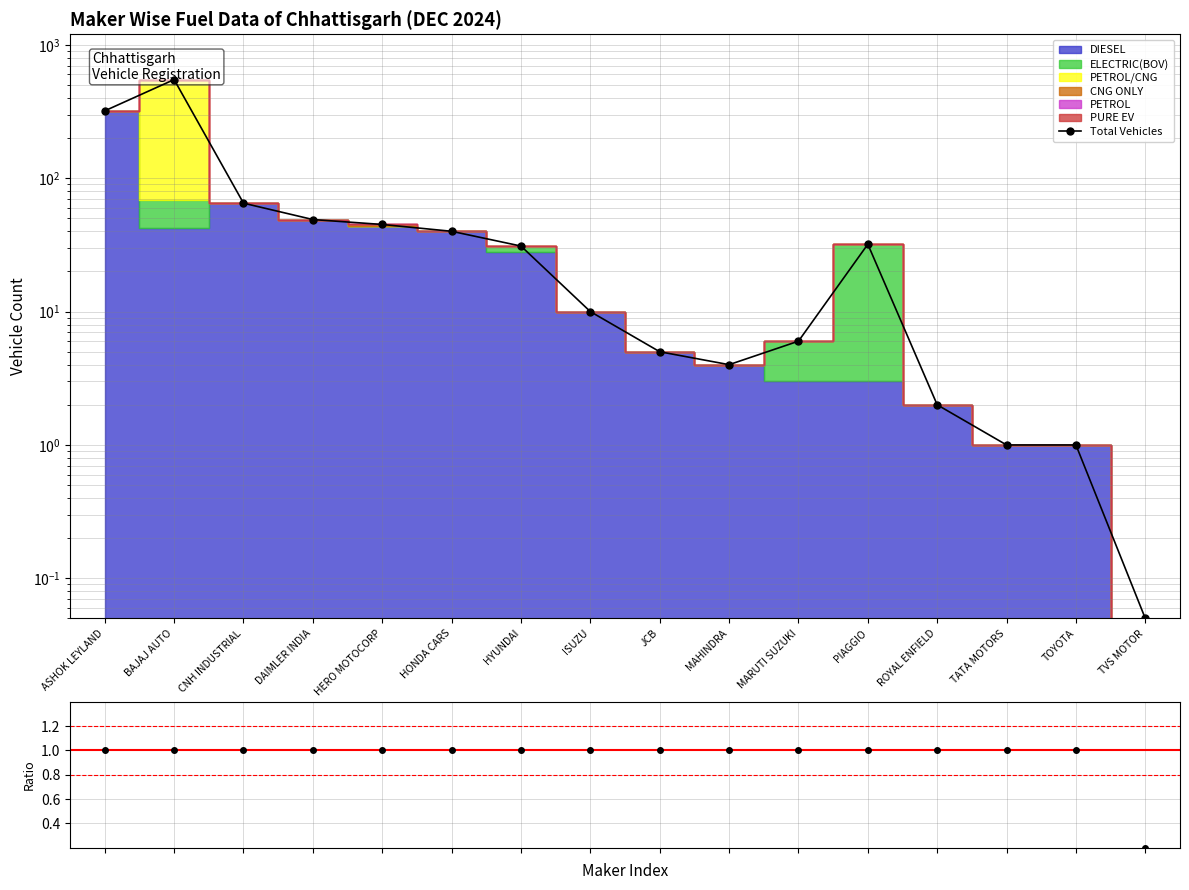

List the labels in order of value, largest first.

BAJAJ AUTO, ASHOK LEYLAND, CNH INDUSTRIAL, DAIMLER INDIA, HERO MOTOCORP, HONDA CARS, PIAGGIO, HYUNDAI, ISUZU, MARUTI SUZUKI, JCB, MAHINDRA, ROYAL ENFIELD, TATA MOTORS, TOYOTA, TVS MOTOR